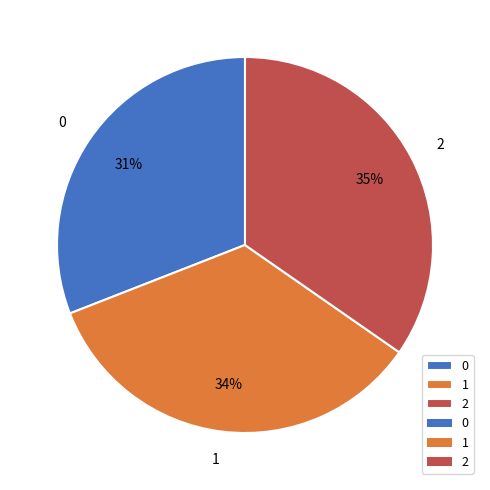

Between 1 and 0, which is larger?

1